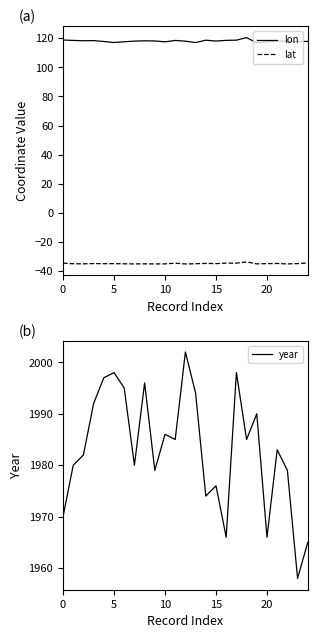

Where is lon nearest to the value 118?

15